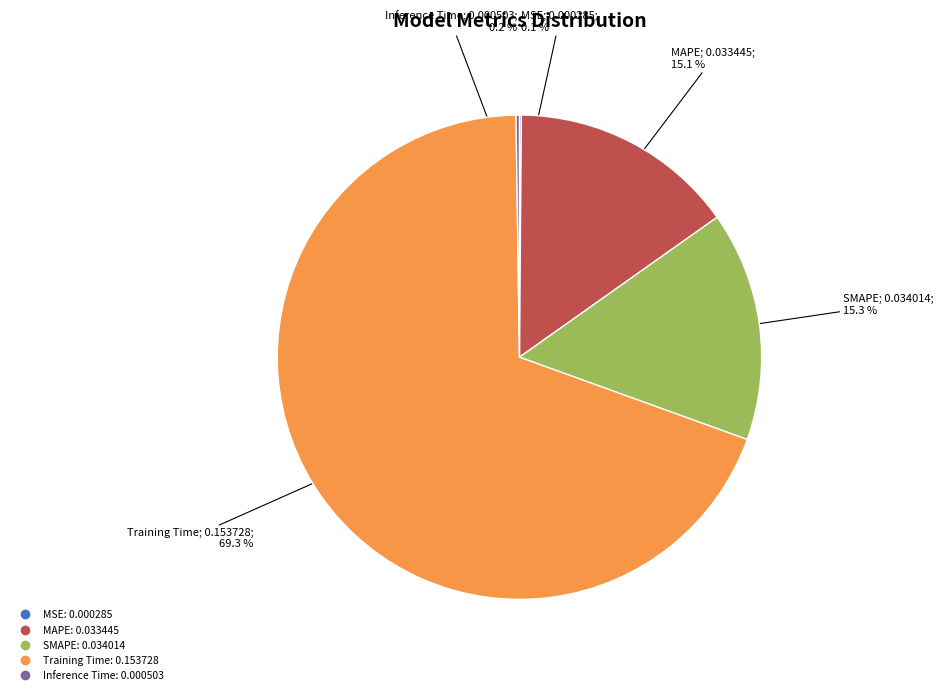

How much of the chart is everything except Training Time?

30.7%